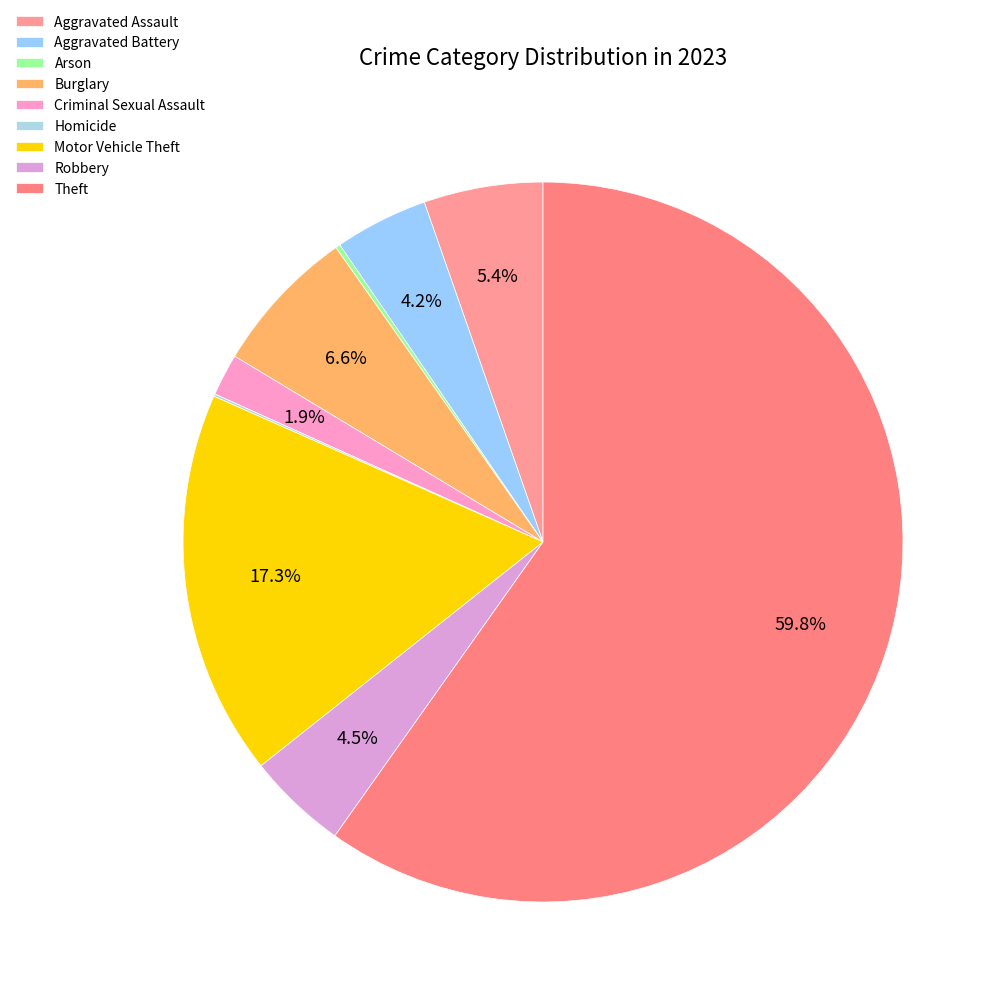

To the nearest percent, what is the difference between the largest and smallest slice percentages?

60%